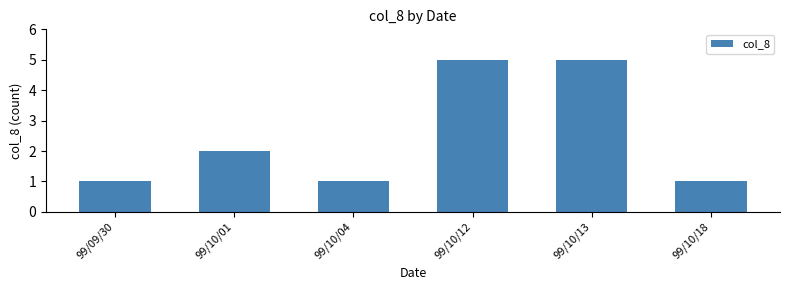

What is the approximate value at 99/10/04?

1